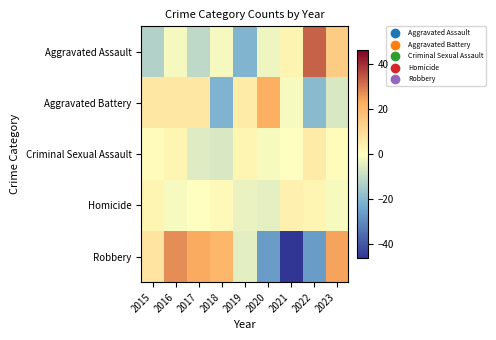

Reading right to left, what are all the values shown in this chart?

Aggravated Assault: 2023=14.2	2022=33.2	2021=3.2	2020=-2.8	2019=-20.8	2018=-1.8	2017=-10.8	2016=-1.8	2015=-12.8
Aggravated Battery: 2023=-6.3	2022=-19.3	2021=-1.3	2020=22.7	2019=5.7	2018=-21.3	2017=6.7	2016=6.7	2015=6.7
Criminal Sexual Assault: 2023=0.8	2022=5.8	2021=-0.2	2020=-1.2	2019=2.8	2018=-6.2	2017=-5.2	2016=2.8	2015=0.8
Homicide: 2023=-1.3	2022=2.7	2021=3.7	2020=-4.3	2019=-3.3	2018=1.7	2017=-0.3	2016=-1.3	2015=2.7
Robbery: 2023=24.6	2022=-26.4	2021=-46.4	2020=-26.4	2019=-4.4	2018=20.6	2017=23.6	2016=27.6	2015=7.6